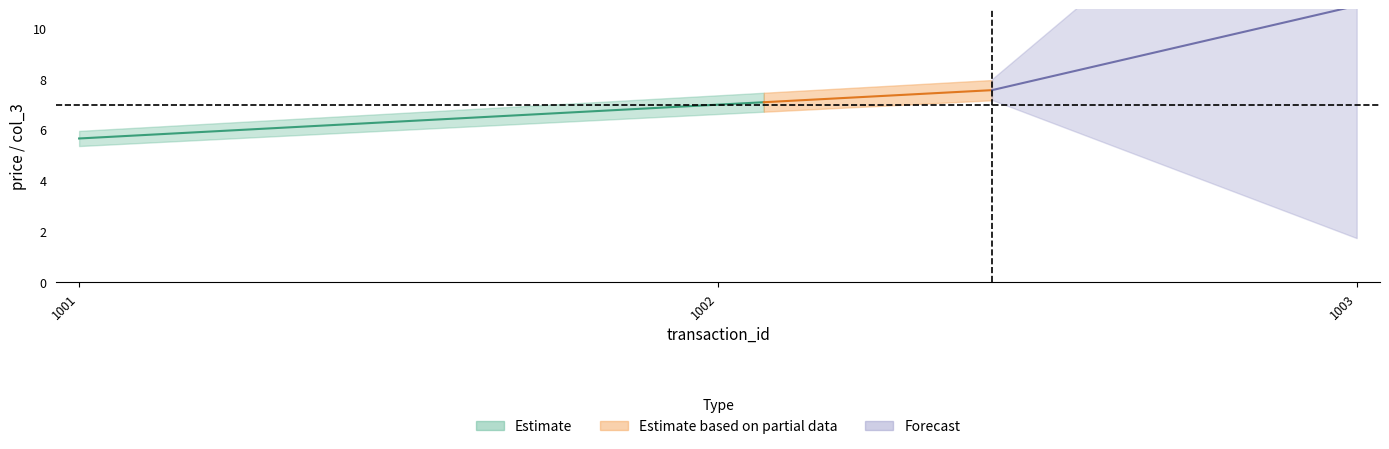

Is it true that price equals 7.0 at 1002?

True